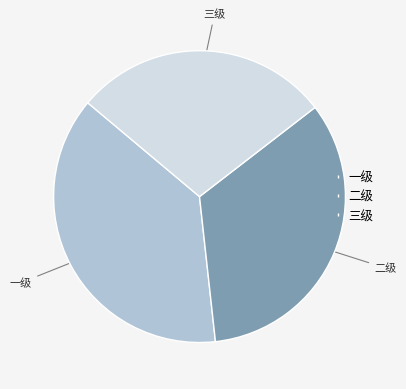

Does 三级 account for over 50% of the chart?

No